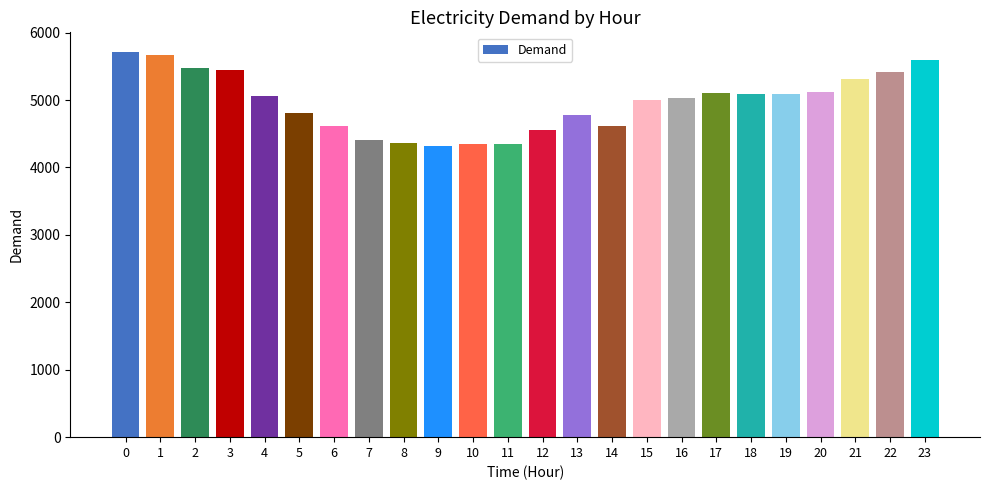

Approximately how many times larger is the value at 21 compared to 11?

1.2